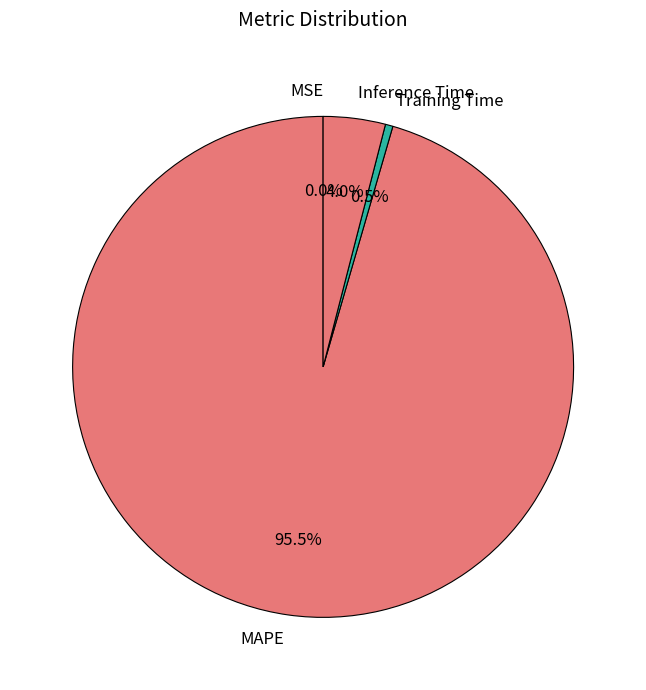

What percentage is NOT represented by Training Time?

99.5%